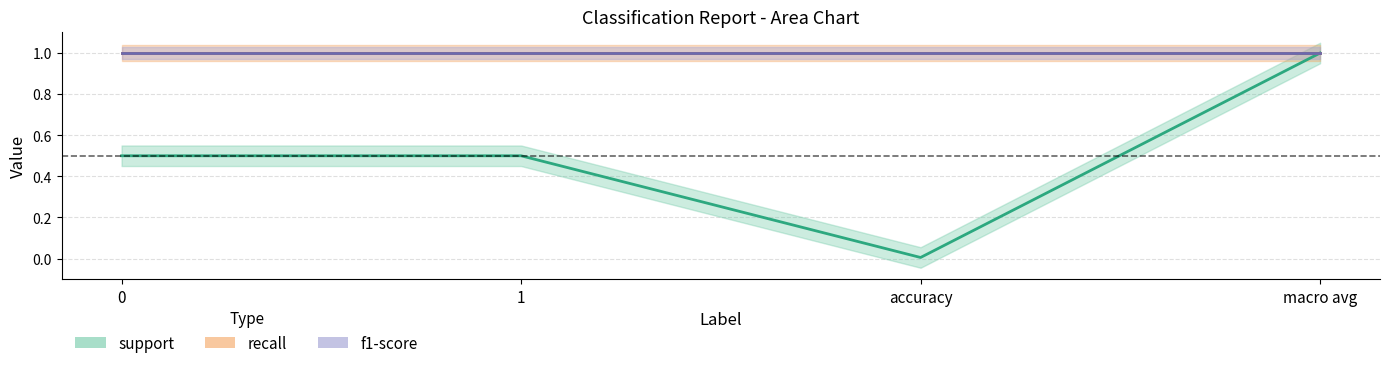

Reading left to right, transcribe all the data shown in this chart.

support: 0.5	0.5	0.0	1.0
recall: 1.0	1.0	1.0	1.0
f1-score: 1.0	1.0	1.0	1.0